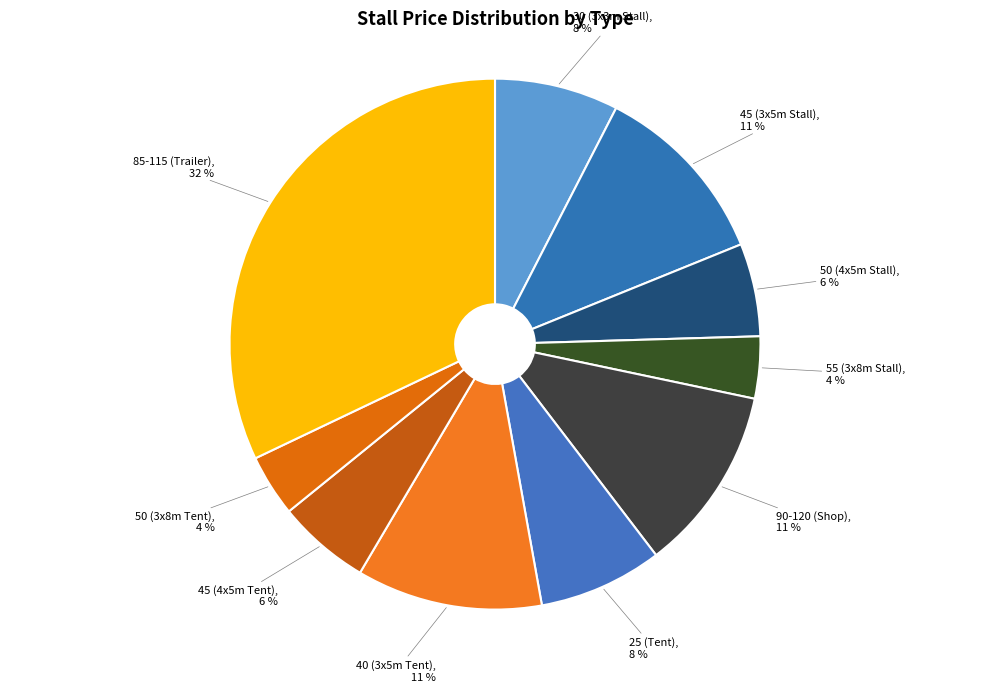

Which slice is the largest?

85-115 (Trailer)